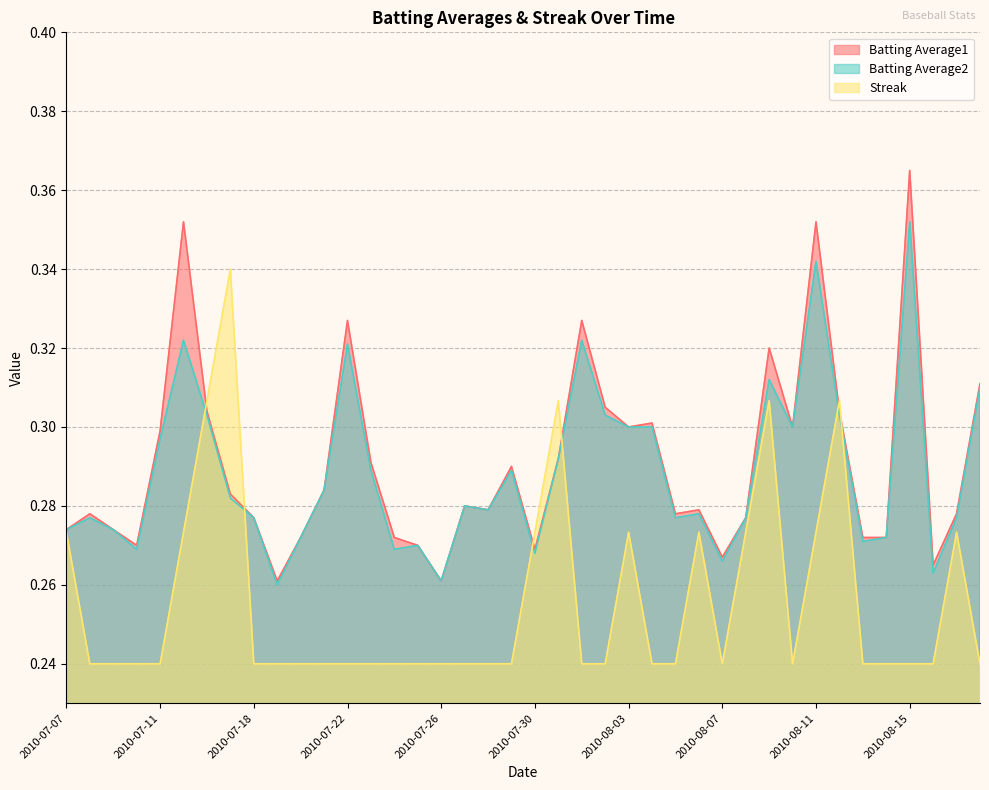

What position from the left is 2010-07-24?

15